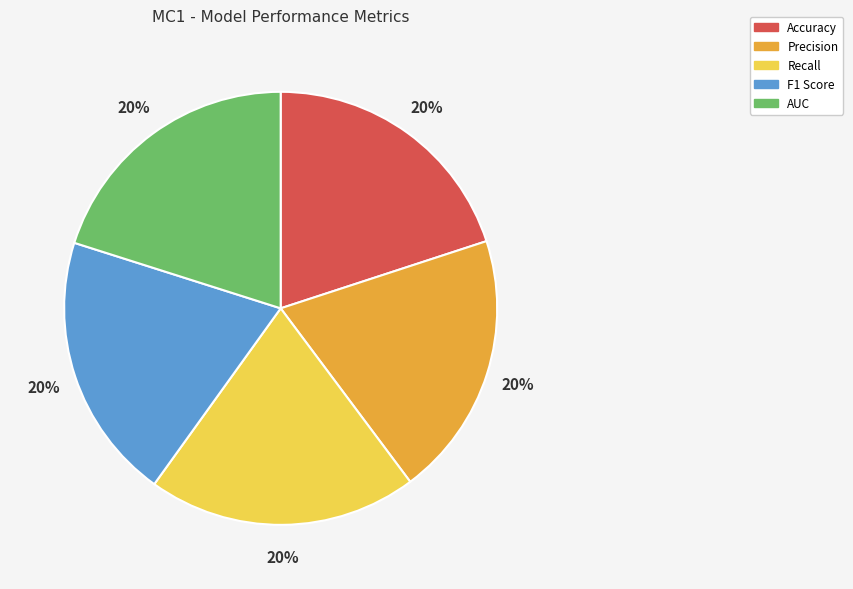

True or false: Precision accounts for 9% of the total.

False